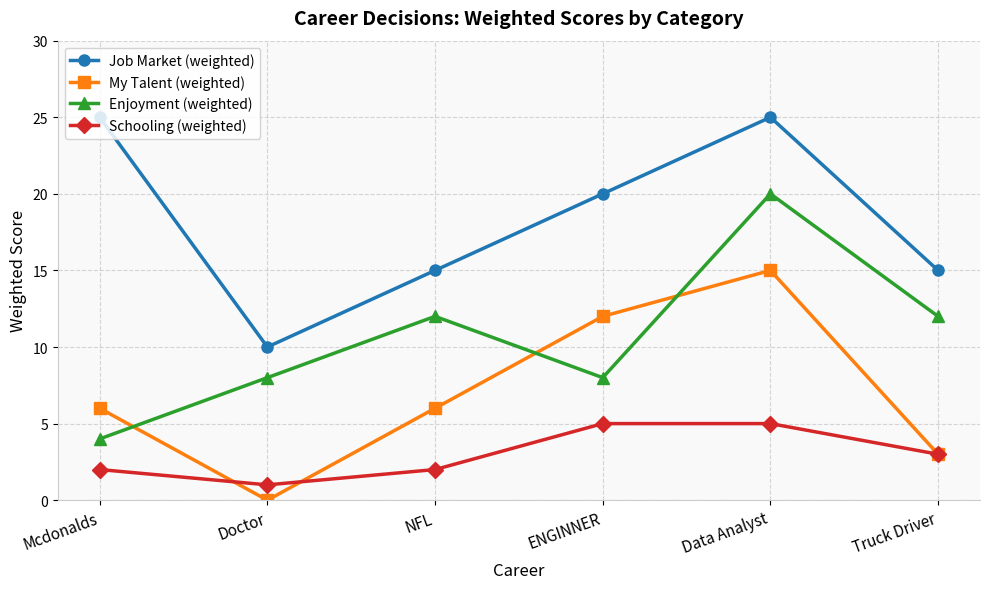

What are all the series names shown in the legend?

Job Market (weighted), My Talent (weighted), Enjoyment (weighted), Schooling (weighted)